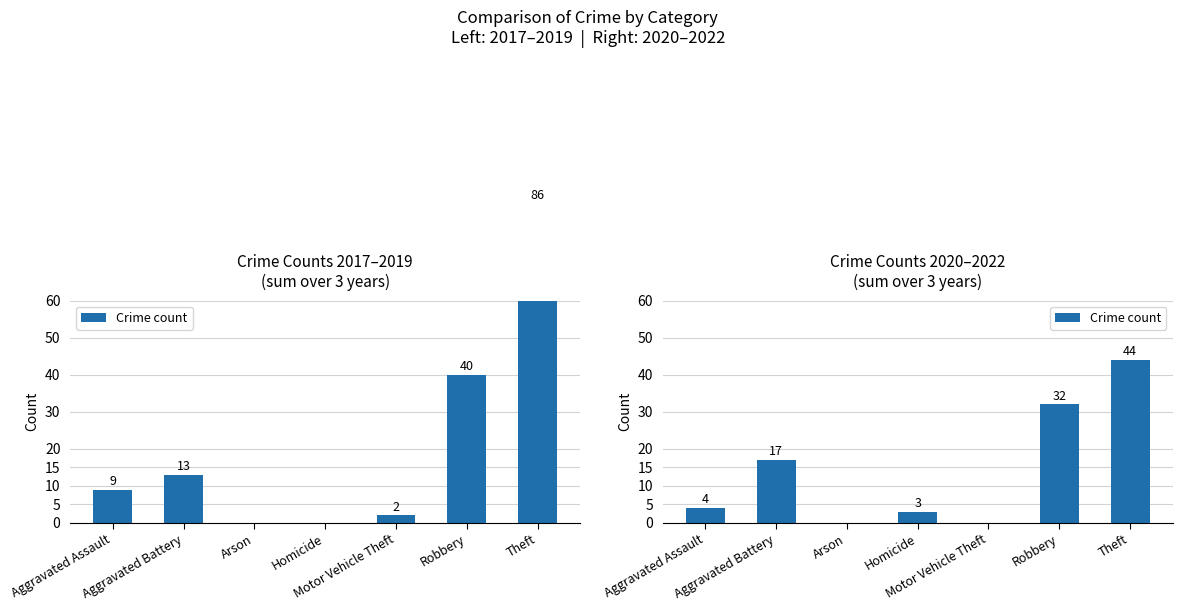

Rank the categories by value from highest to lowest.

Theft, Robbery, Aggravated Battery, Aggravated Assault, Homicide, Arson, Motor Vehicle Theft